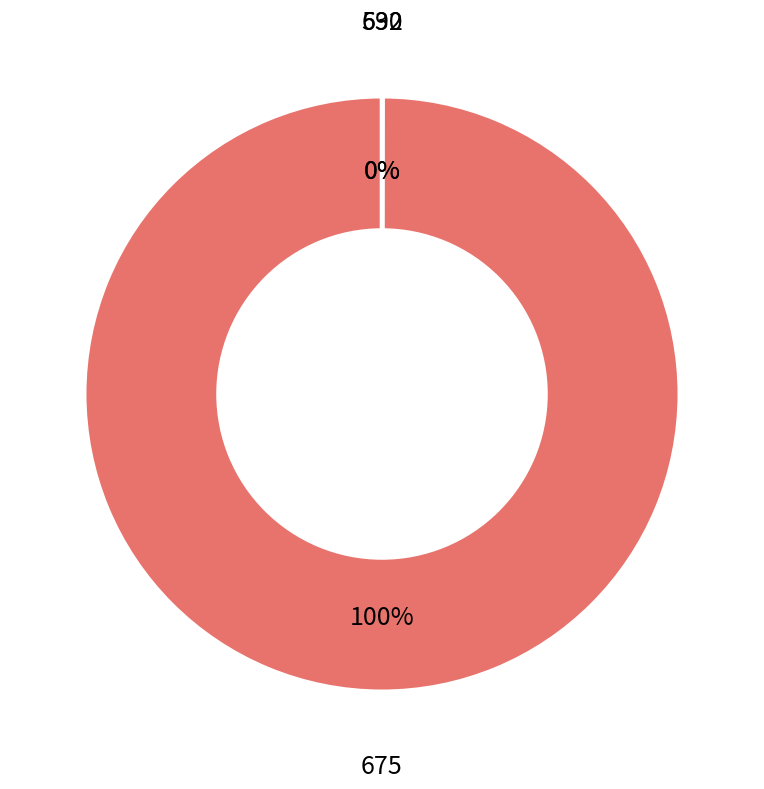

Is there a majority slice in this chart?

Yes